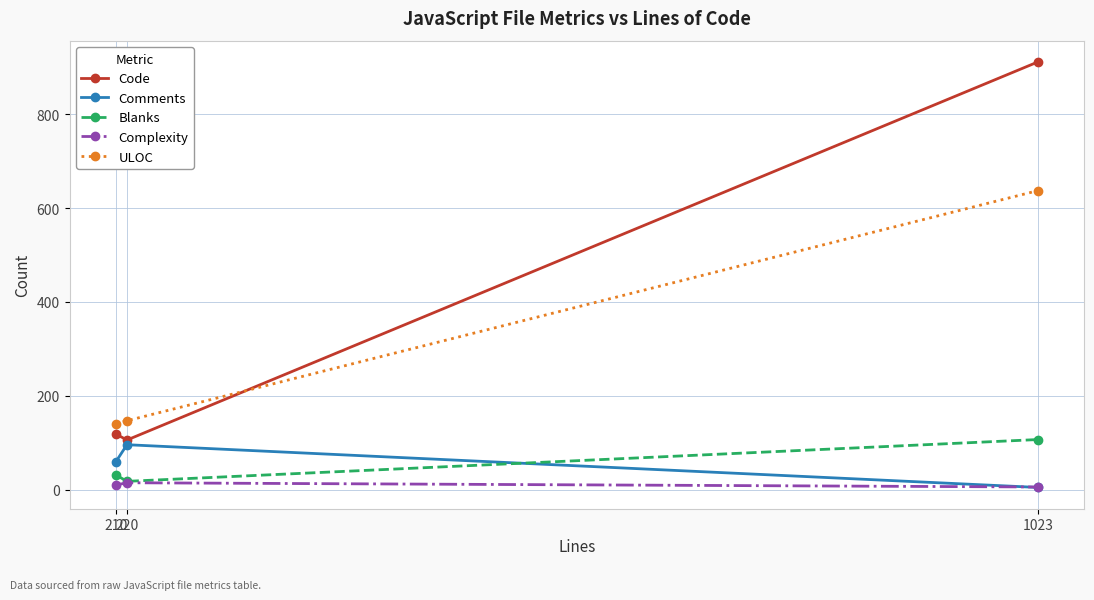

What is the highest value of the Comments series?

96